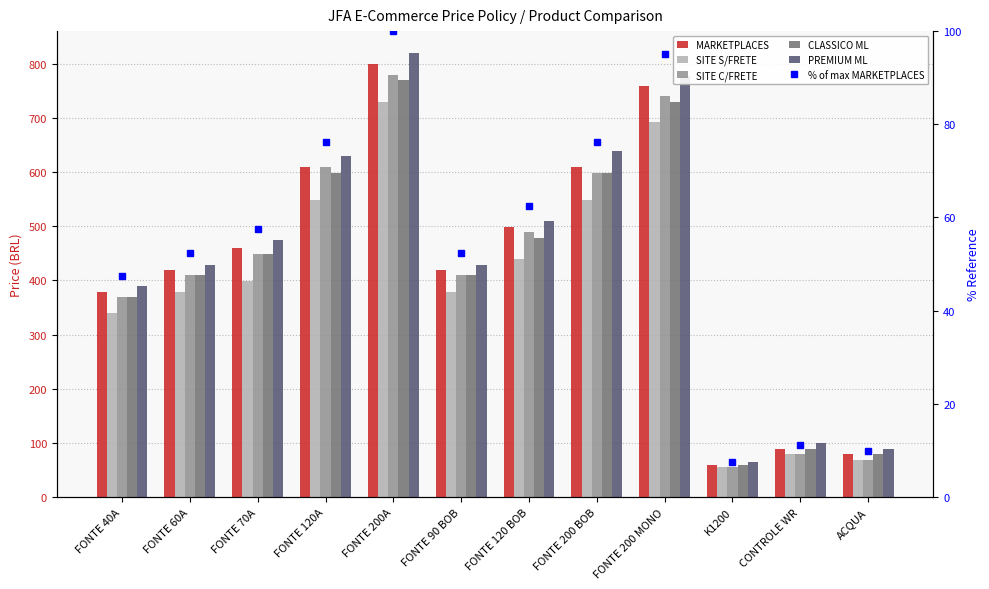

Are the bars horizontal?

No